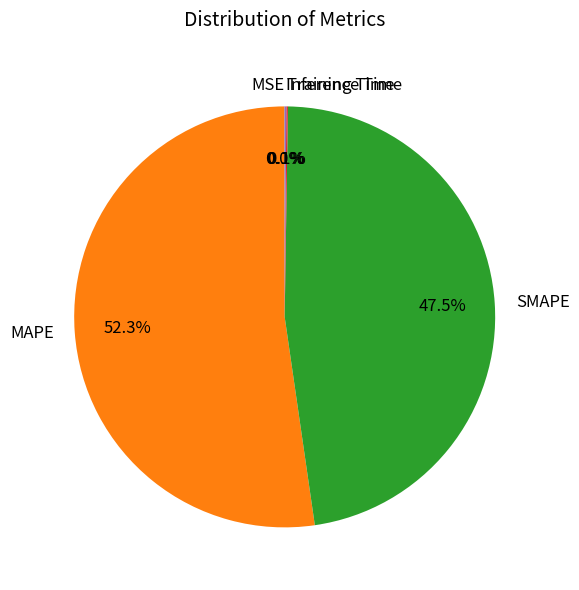

Which category accounts for the majority?

MAPE